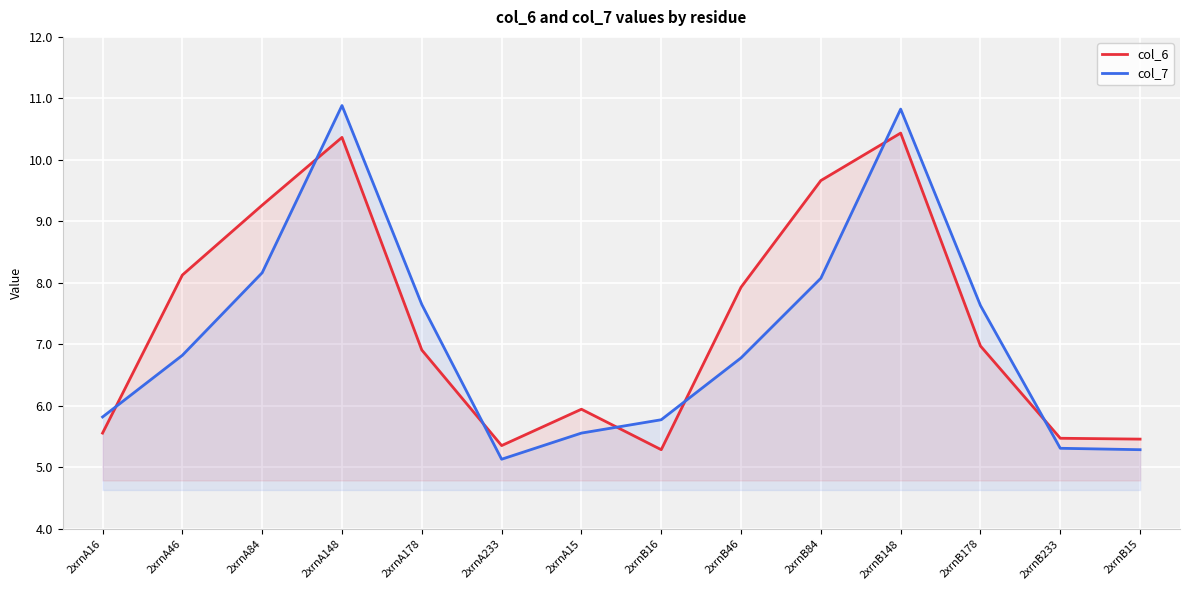

At which category is the sum across all series the highest?

2xrnB148